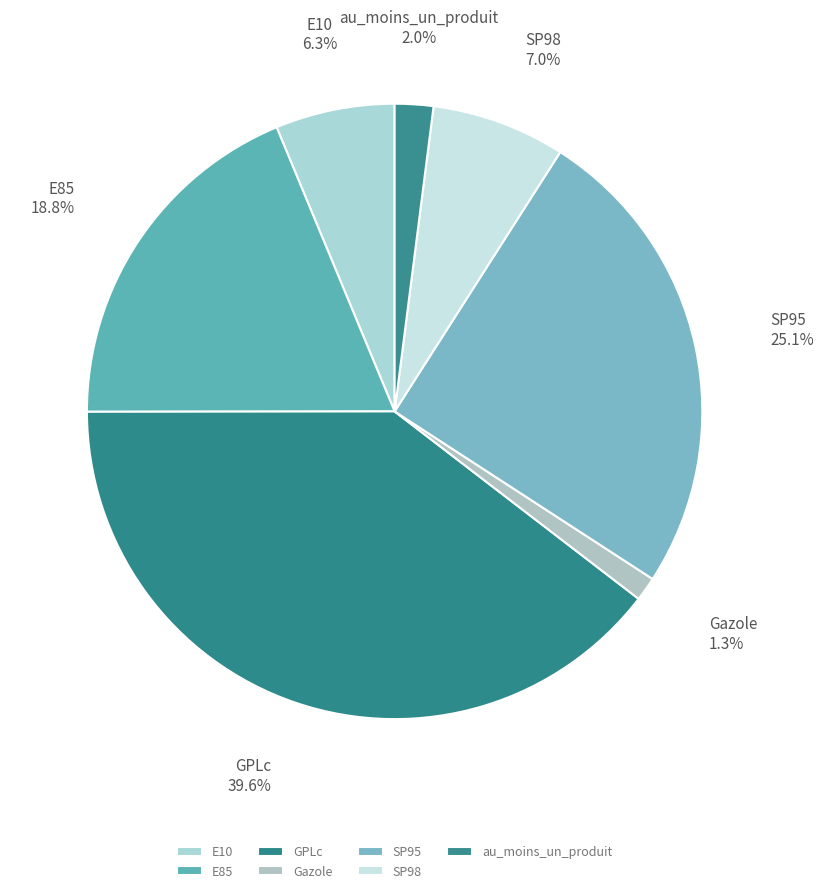

Is it true that Gazole is 1% of the pie?

True